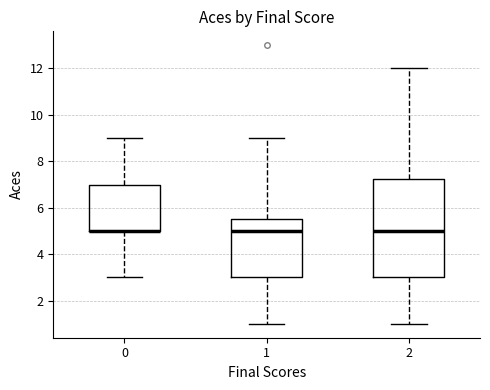

Where does the upper whisker of the box at x = 2 end on the y-axis? The values are not printed on the chart, so give them approximately, as read against the axis.

12.0